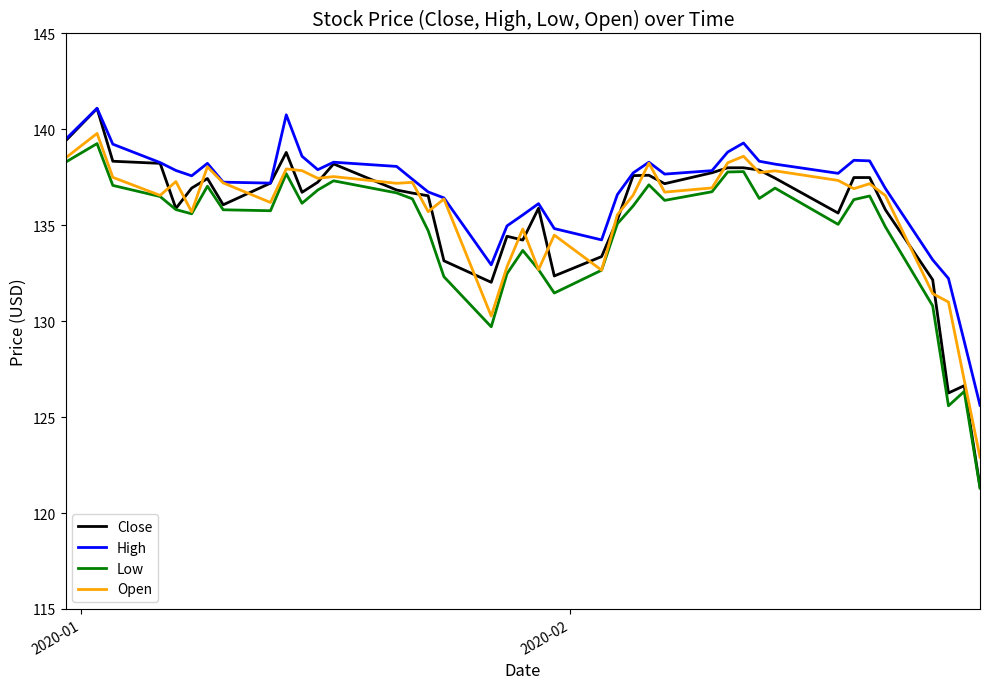

What is the smallest value displayed?

121.3